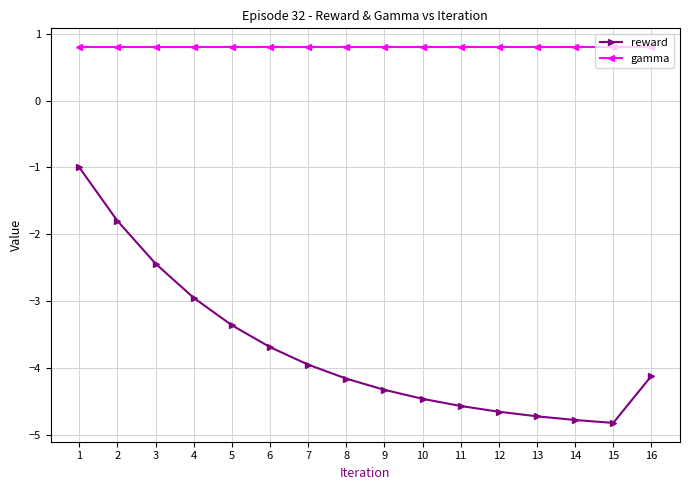

In reward, how many points are lower than both neighbors (excluding endpoints)?

1